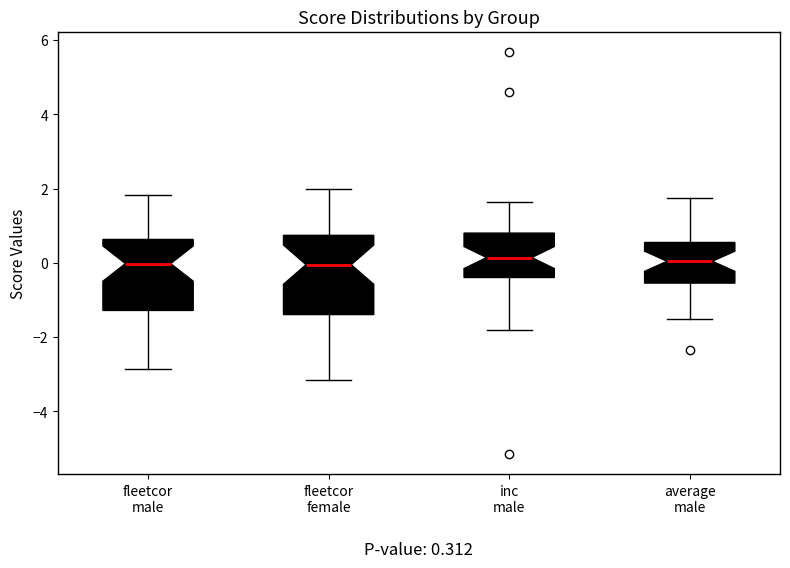

Comparing the boxes themselves (not the whiskers), which one is the tallest?

fleetcor female